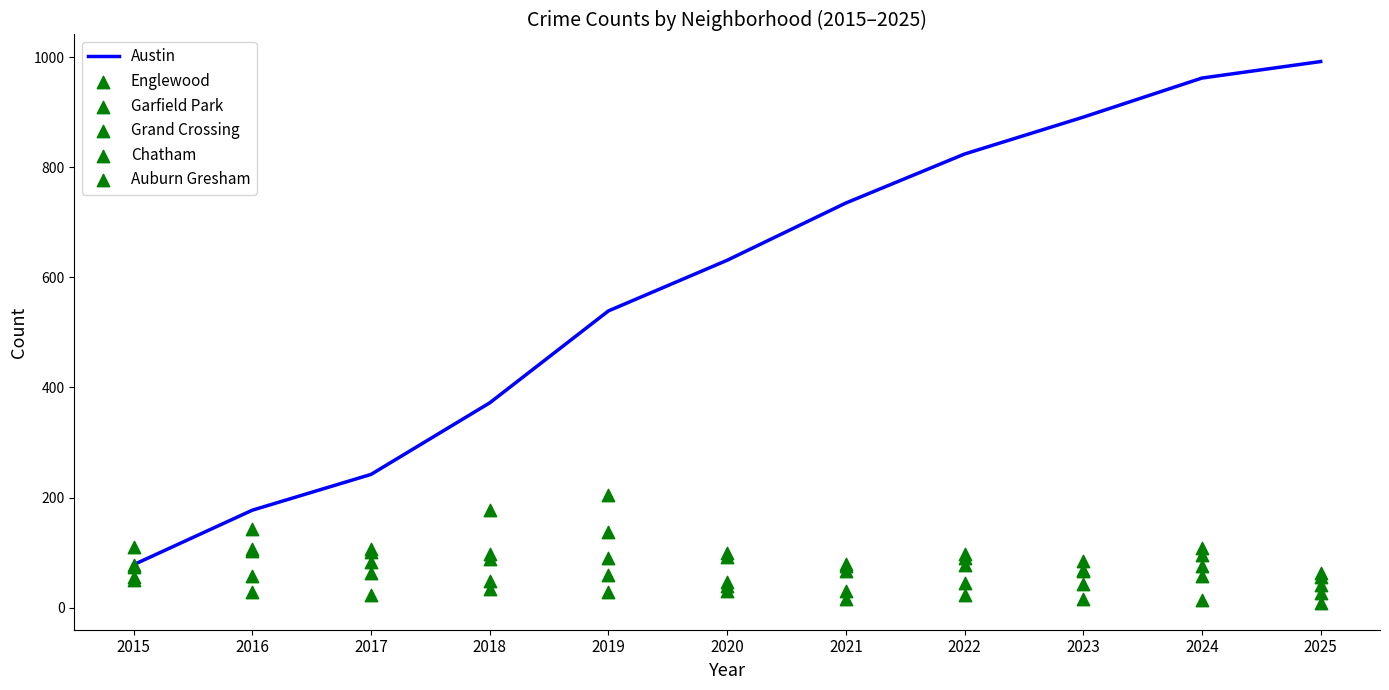

At how many categories does at least one series exceed 909?

2